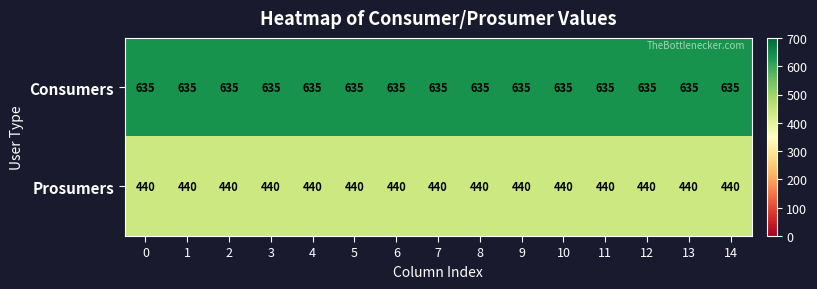

What is the approximate value of Prosumers at 14?

440